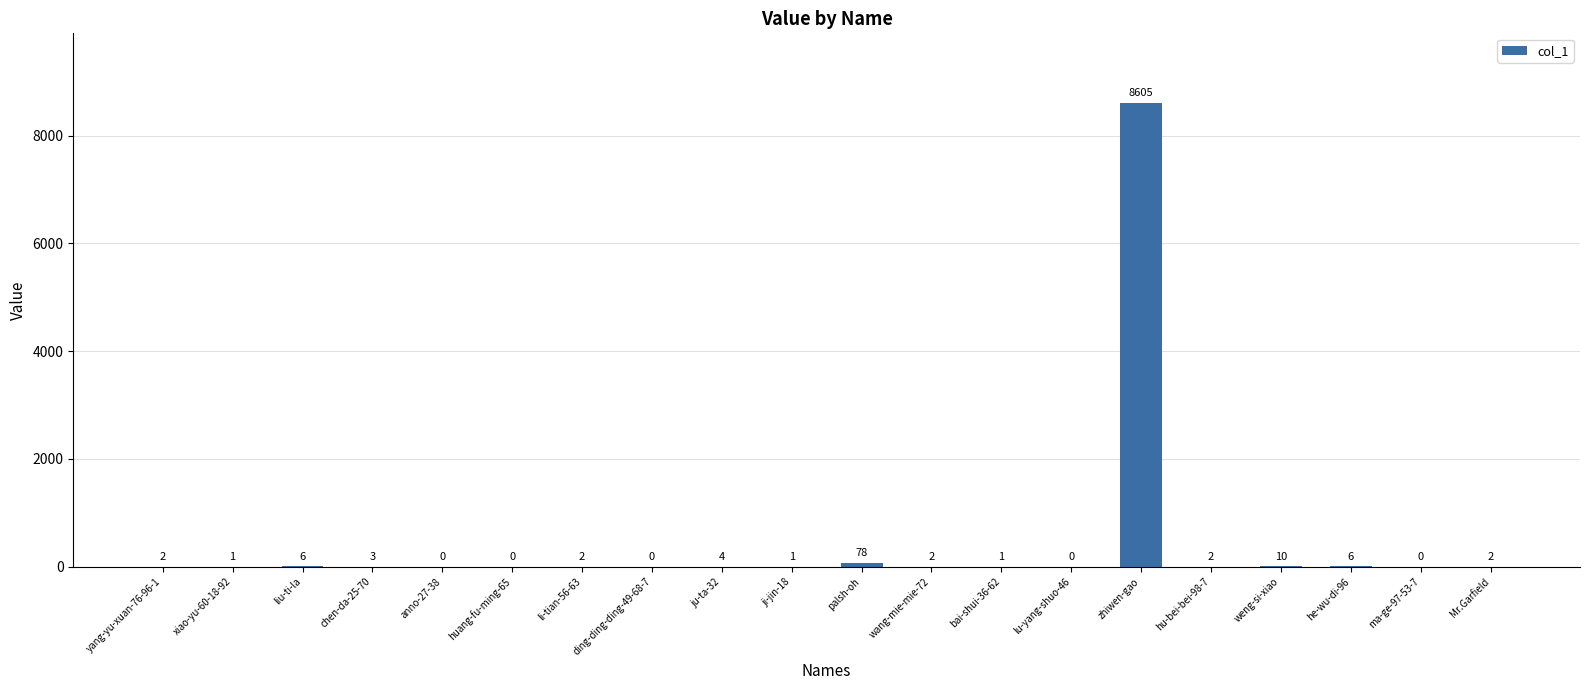

The value at palsh-oh is 78. True or false?

True